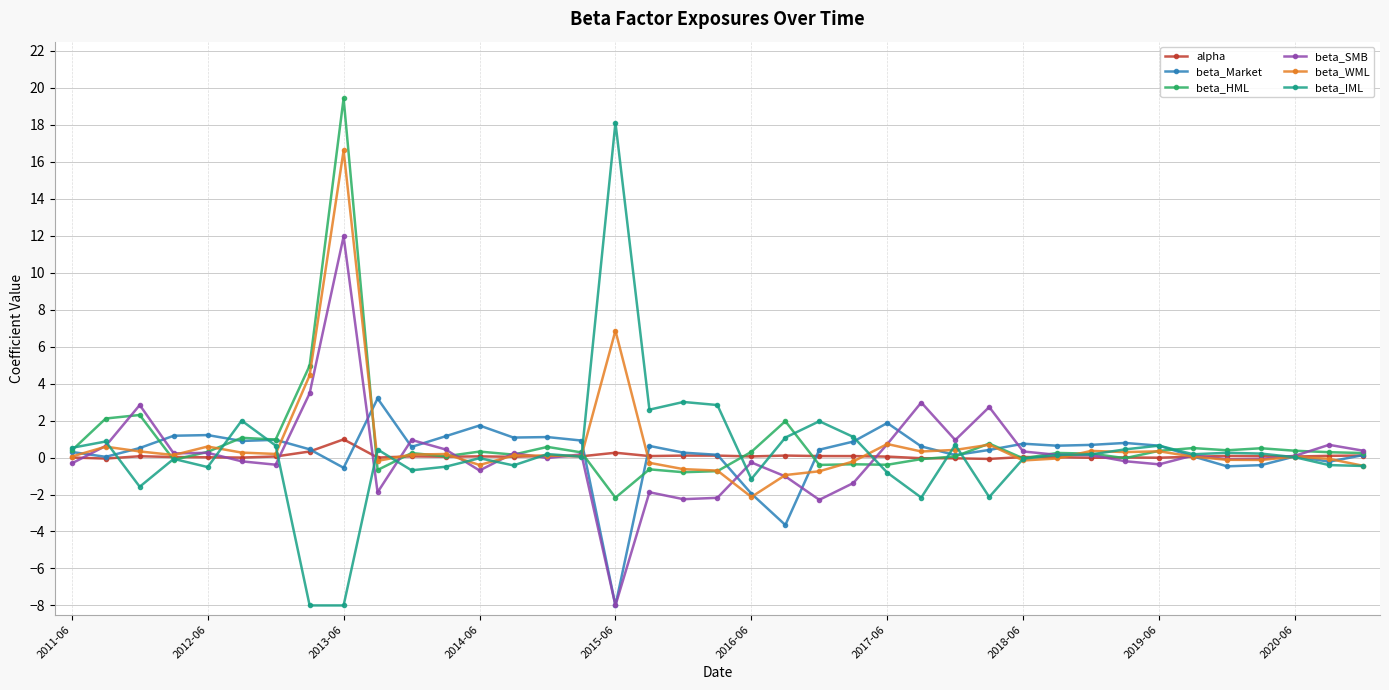

What is the minimum value for beta_IML?

-8.0